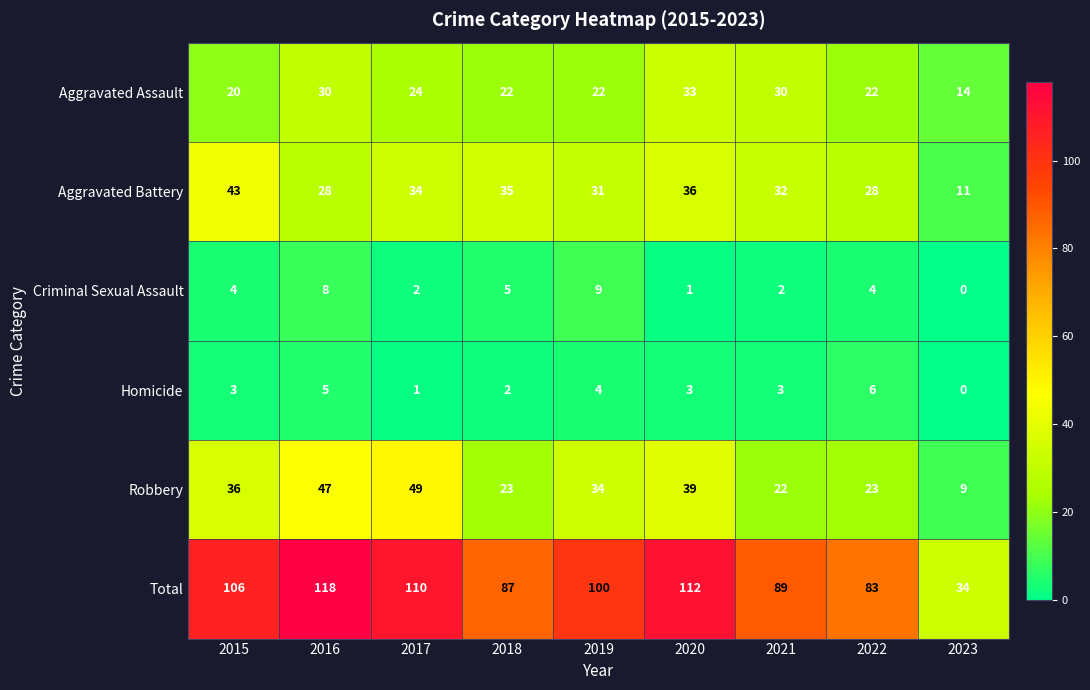

Between 2016 and 2018, which series saw the biggest shift?

Total